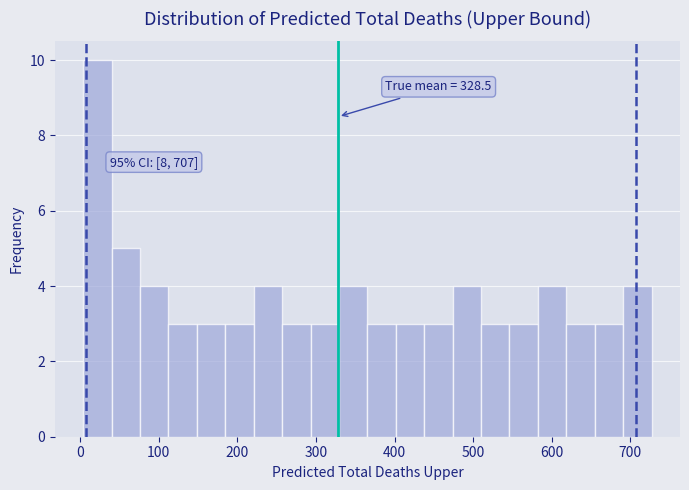

Around what value on the x-axis is the tallest bar? Give the approximate position of its centre, as read against the axis.

20